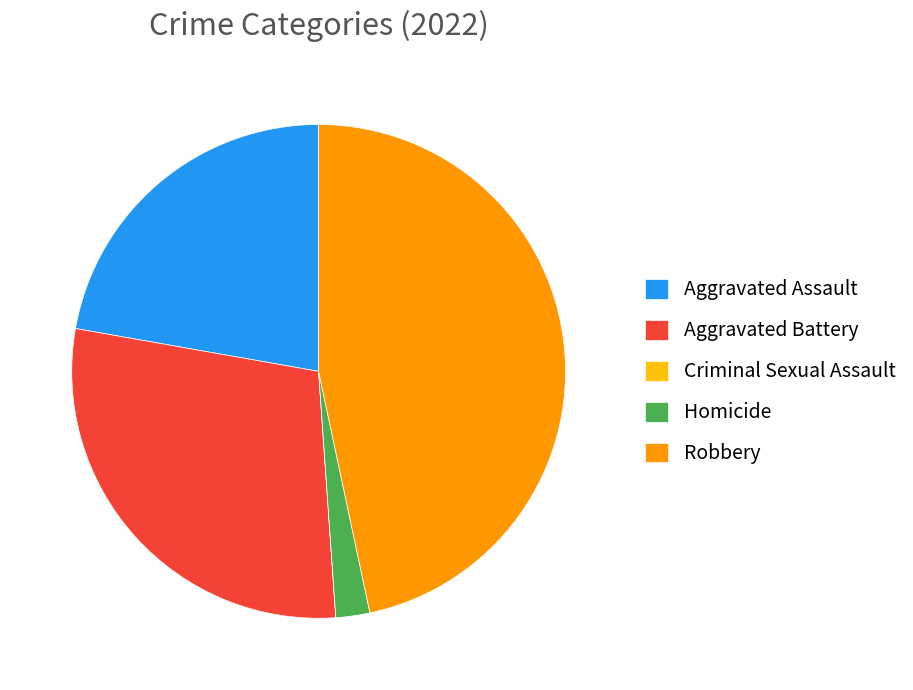

Which category has the biggest portion of the pie?

Robbery